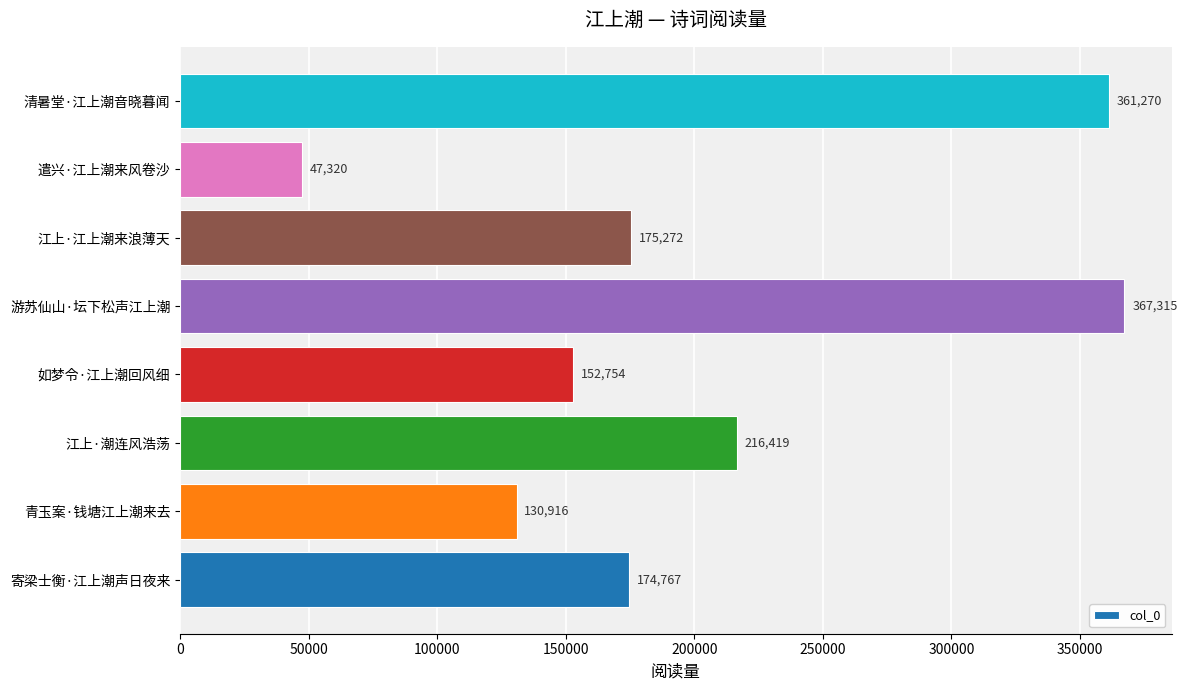

Rank the categories by value from highest to lowest.

游苏仙山·坛下松声江上潮, 清暑堂·江上潮音晓暮闻, 江上·潮连风浩荡, 江上·江上潮来浪薄天, 寄梁士衡·江上潮声日夜来, 如梦令·江上潮回风细, 青玉案·钱塘江上潮来去, 遣兴·江上潮来风卷沙